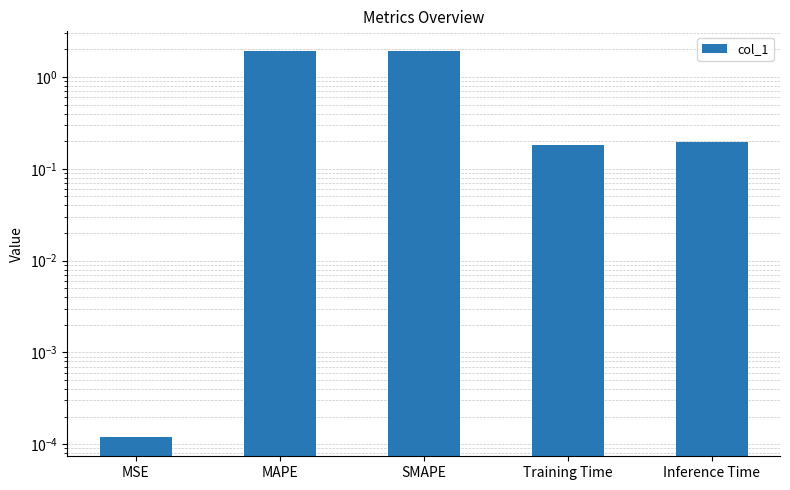

What is the average value?

0.8